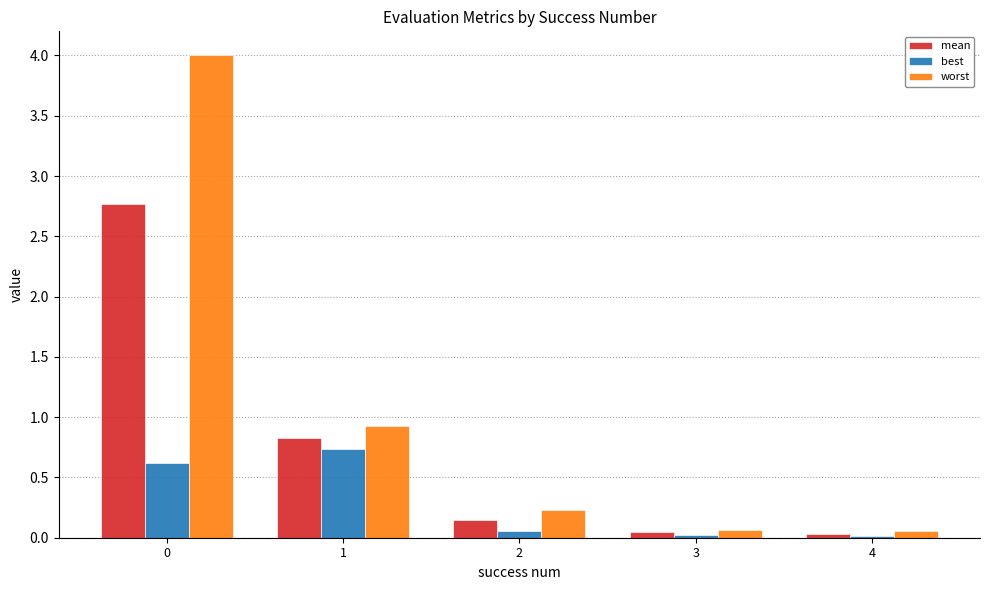

Which series has the largest total across all categories?

worst